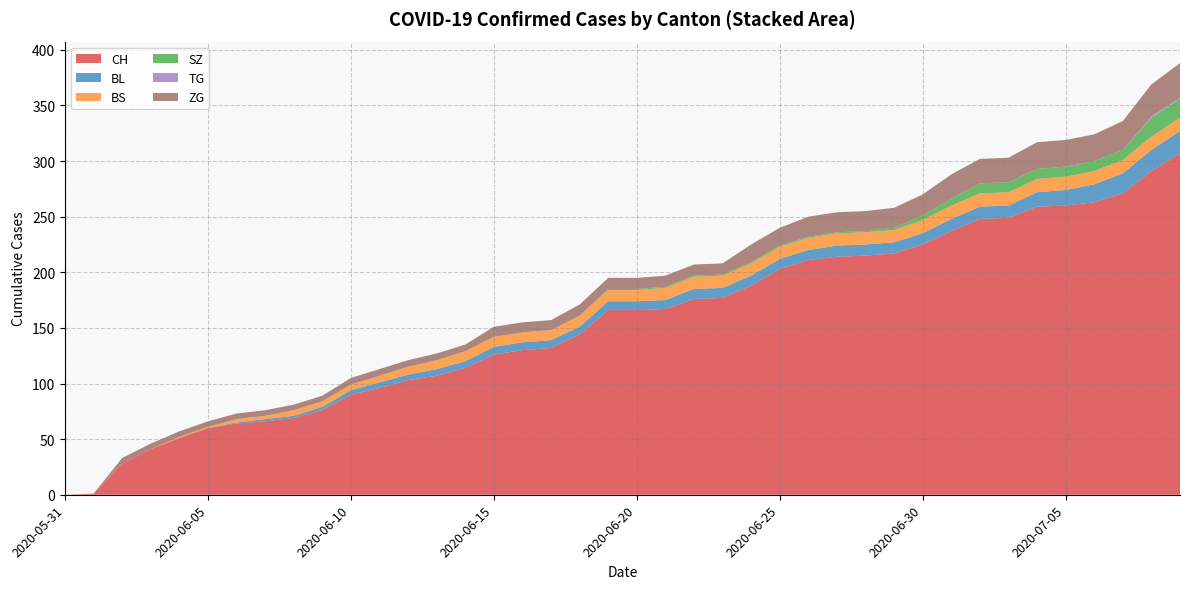

Reading right to left, list all the values displayed in this chart.

CH: 307	291	271	263	260	259	249	248	237	225	217	215	214	211	203	188	177	176	167	166	166	144	132	130	126	114	107	103	96	90	76	69	66	64	60	51	41	28	1	0
BL: 20	19	18	16	14	13	11	11	11	10	10	10	10	9	9	9	9	9	8	8	8	7	7	7	7	6	6	5	5	4	3	2	2	1	0	0	0	0	0	0
BS: 12	12	12	12	12	12	12	12	12	12	11	11	11	11	11	11	11	11	11	10	10	10	9	9	9	9	8	7	6	5	5	5	3	3	1	1	0	0	0	0
SZ: 17	17	9	9	9	9	9	9	6	4	2	1	1	1	1	1	1	1	1	1	1	0	0	0	0	0	0	0	0	0	0	0	0	0	0	0	0	0	0	0
TG: 1	1	0	0	0	0	0	0	0	0	0	0	0	0	0	0	0	0	0	0	0	0	0	0	0	0	0	0	0	0	0	0	0	0	0	0	0	0	0	0
ZG: 31	29	26	24	24	24	22	22	22	19	18	18	18	18	16	16	10	10	10	10	10	10	9	9	9	6	6	6	6	6	5	5	5	5	5	5	5	5	0	0